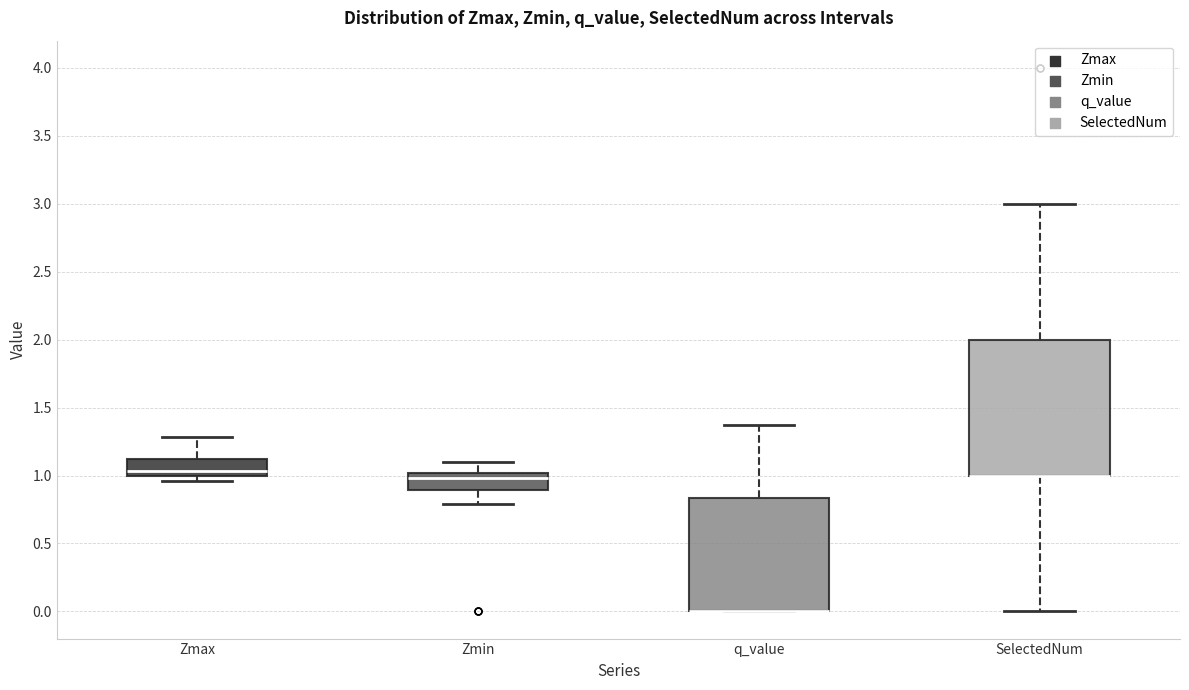

Which box is the tallest, from its lower edge to its upper edge?

SelectedNum